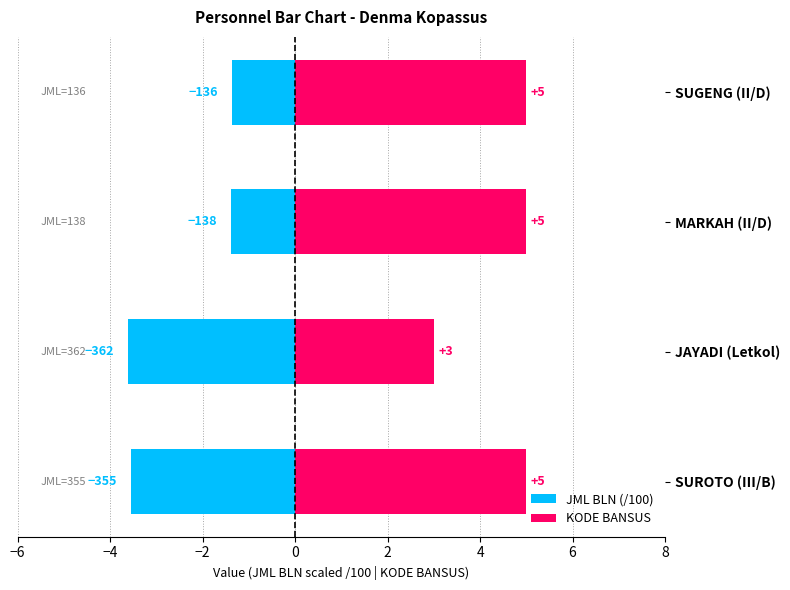

What is the sum of all JML BLN (/100) values?

-9.9